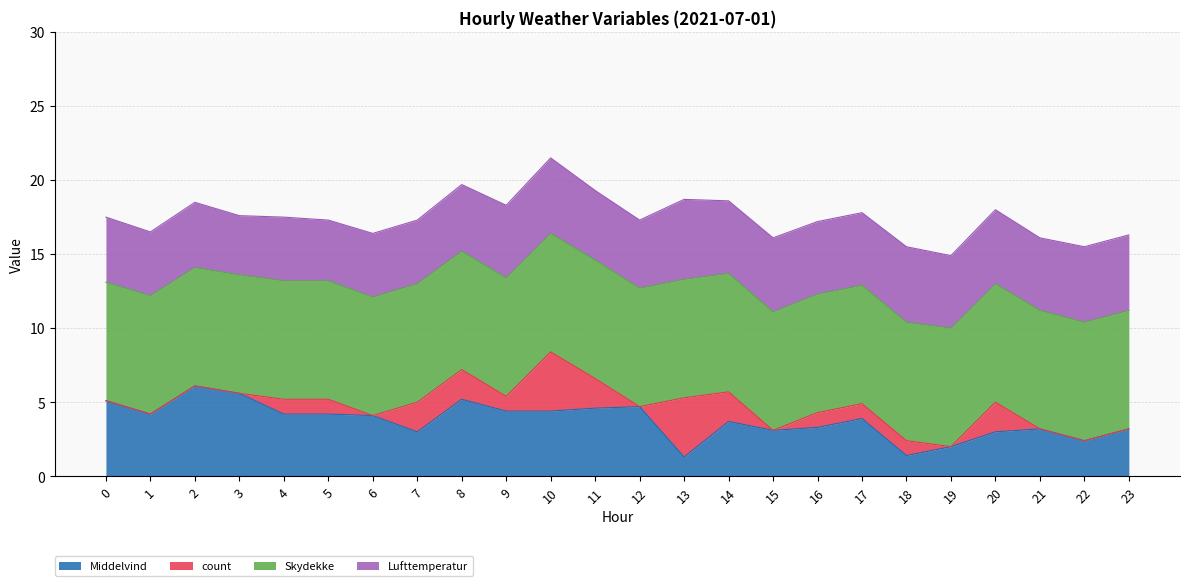

The value of count at 0 is 0.0. True or false?

True